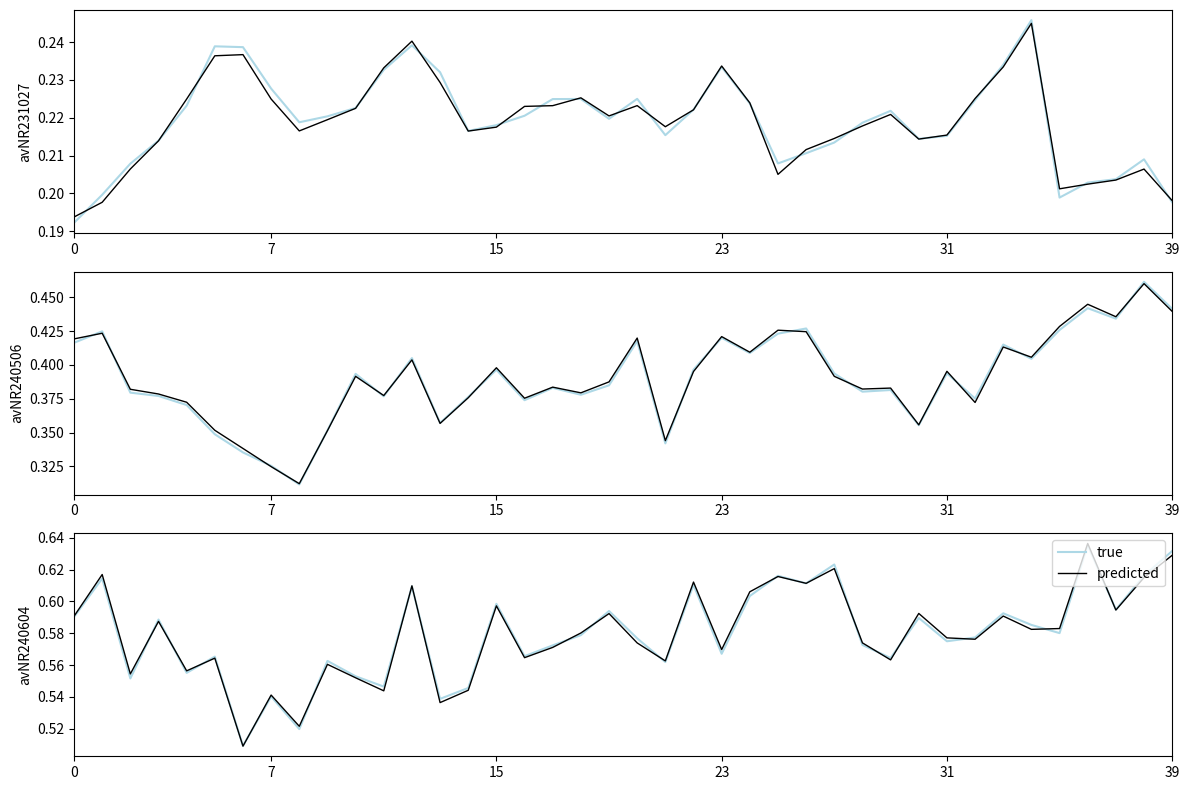

Does the chart have visible grid lines?

No